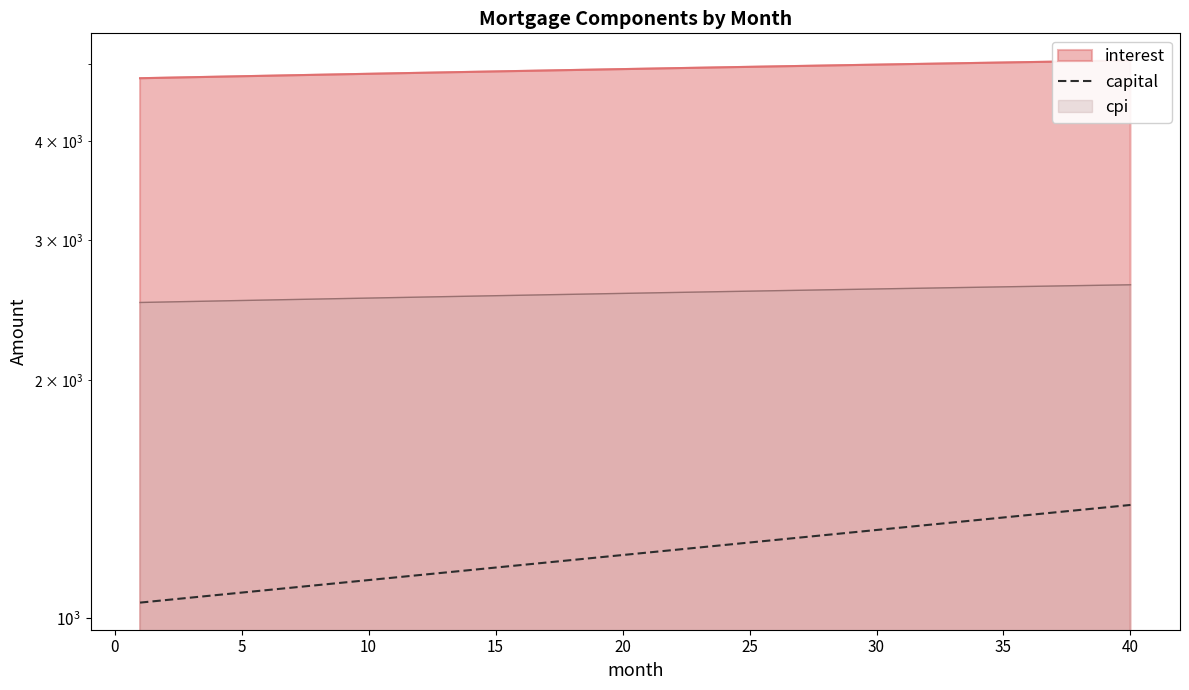

At which category does the chart reach its peak across all series?

40